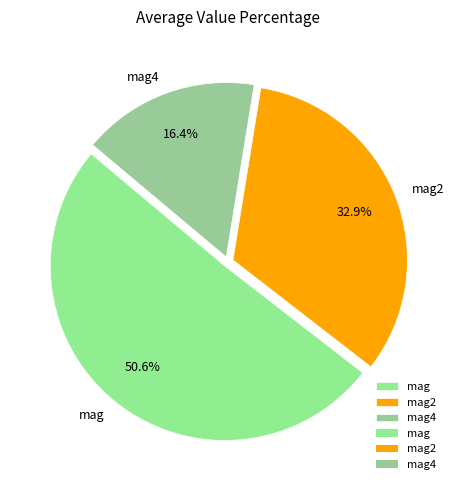

Combined, what portion of the pie is mag and mag2?

83.6%